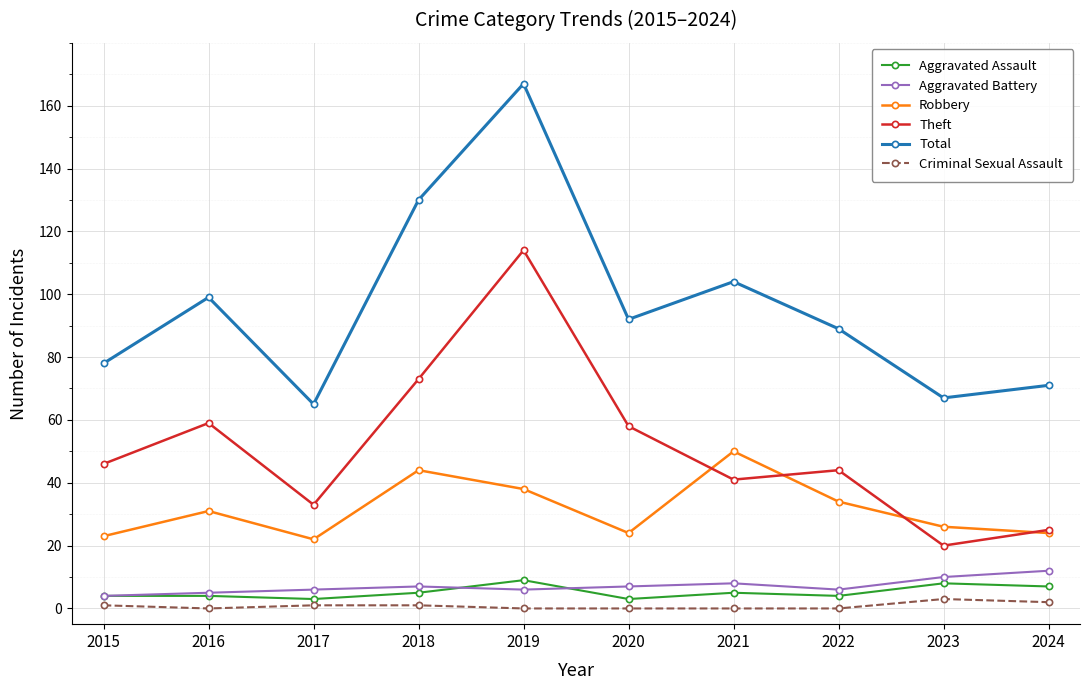

What is the minimum value for Theft?

20